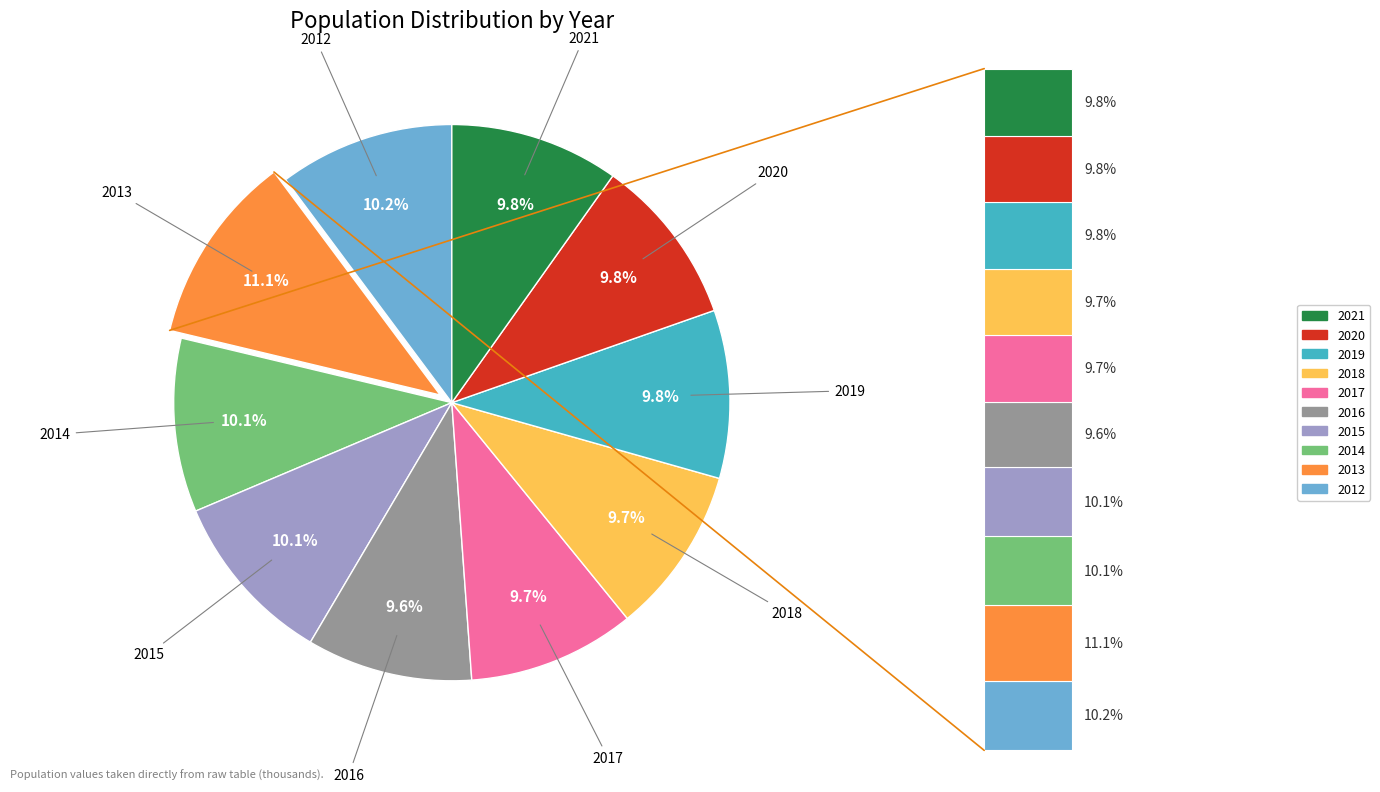

Rank the categories by value from lowest to highest.

2016, 2017, 2018, 2019, 2020, 2021, 2014, 2015, 2012, 2013